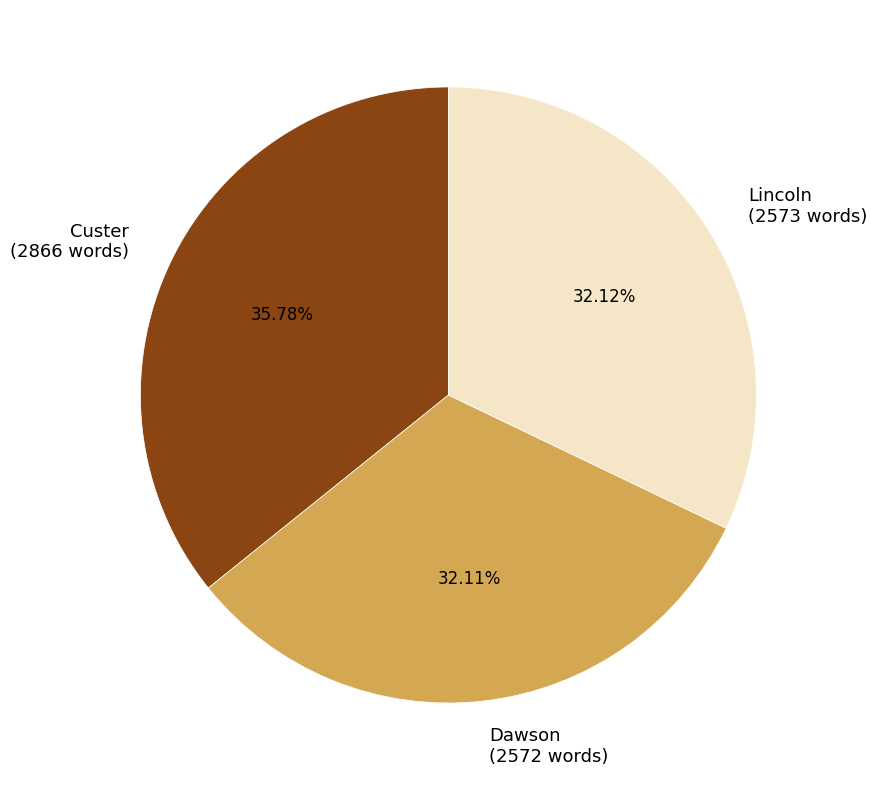

How much of the chart is everything except Custer?

64.2%